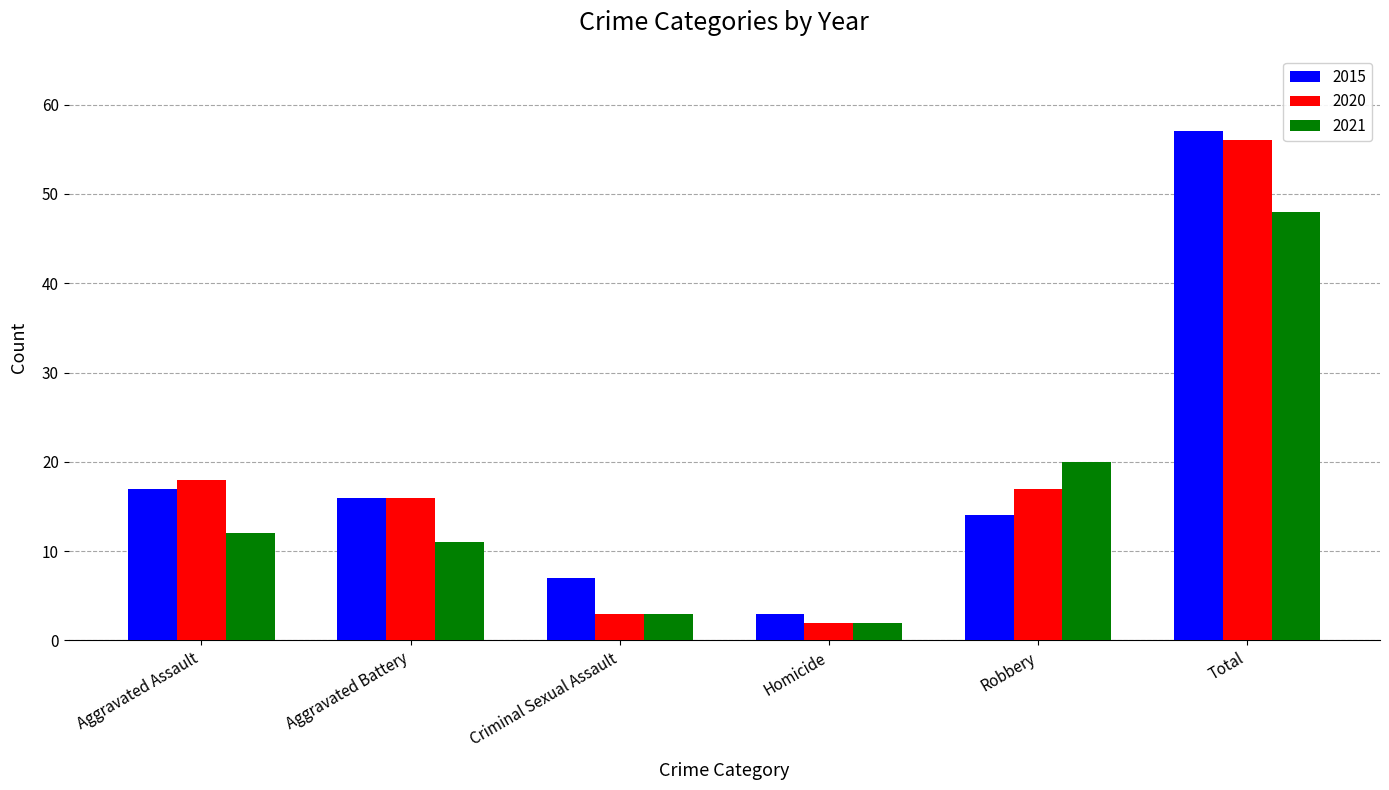

What is the sum of all 2021 values?

96